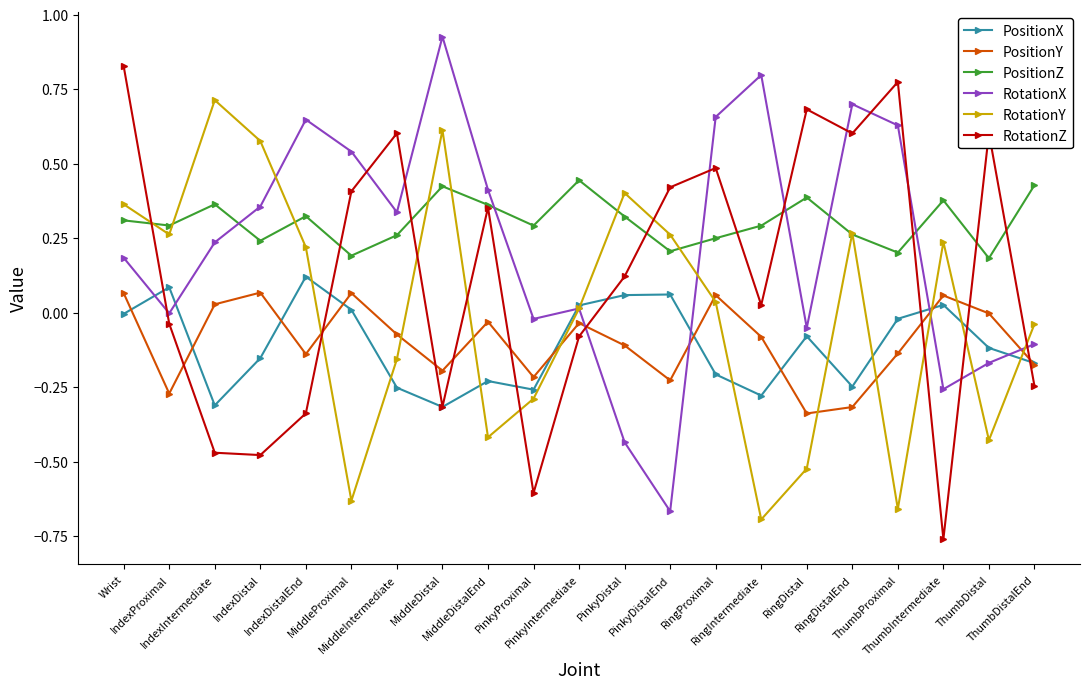

At how many categories does at least one series exceed 0?

21